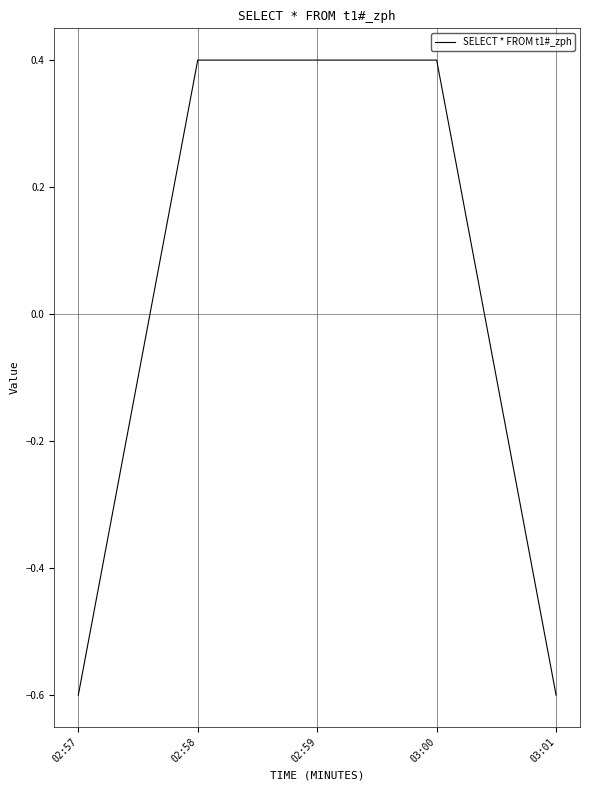

Reading left to right, extract all data points from this chart.

02:57=-0.6	02:58=0.4	02:59=0.4	03:00=0.4	03:01=-0.6